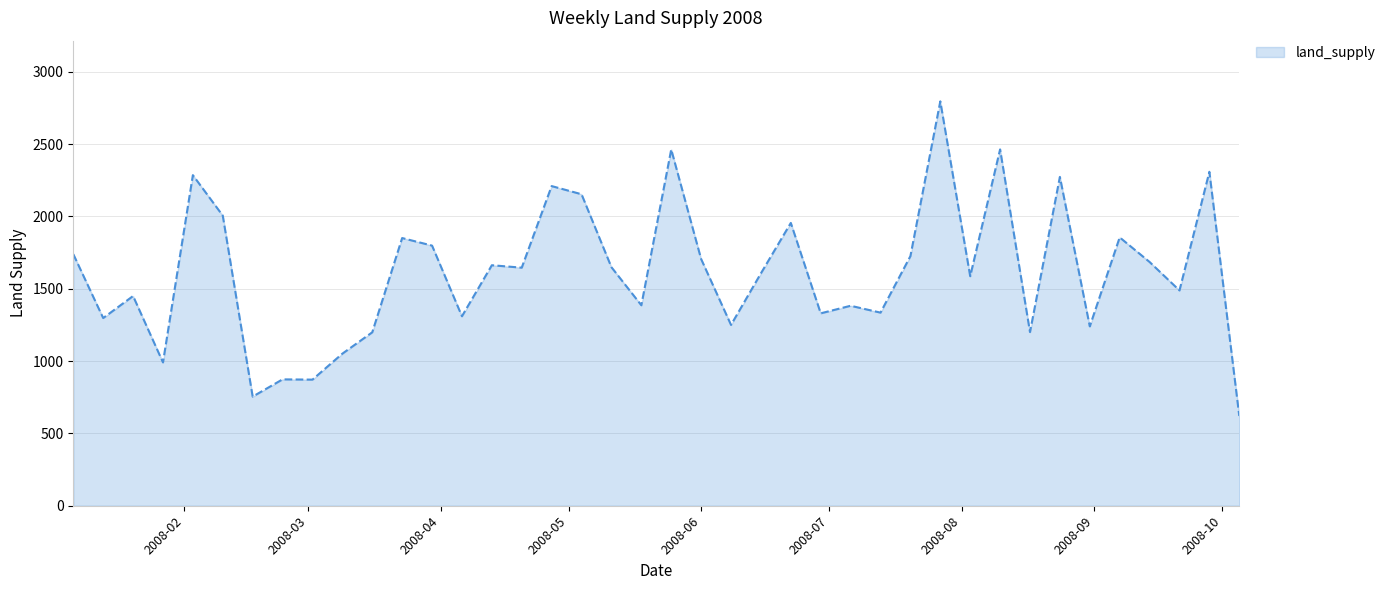

What is the maximum value shown in the chart?

2795.2